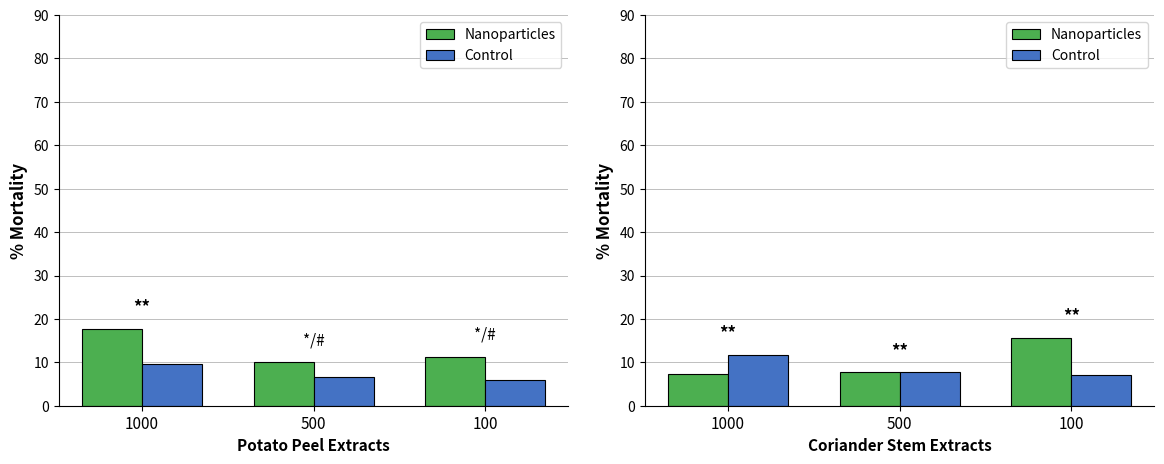

What is the difference between the second highest and minimum values in the Nanoparticles series?

0.3